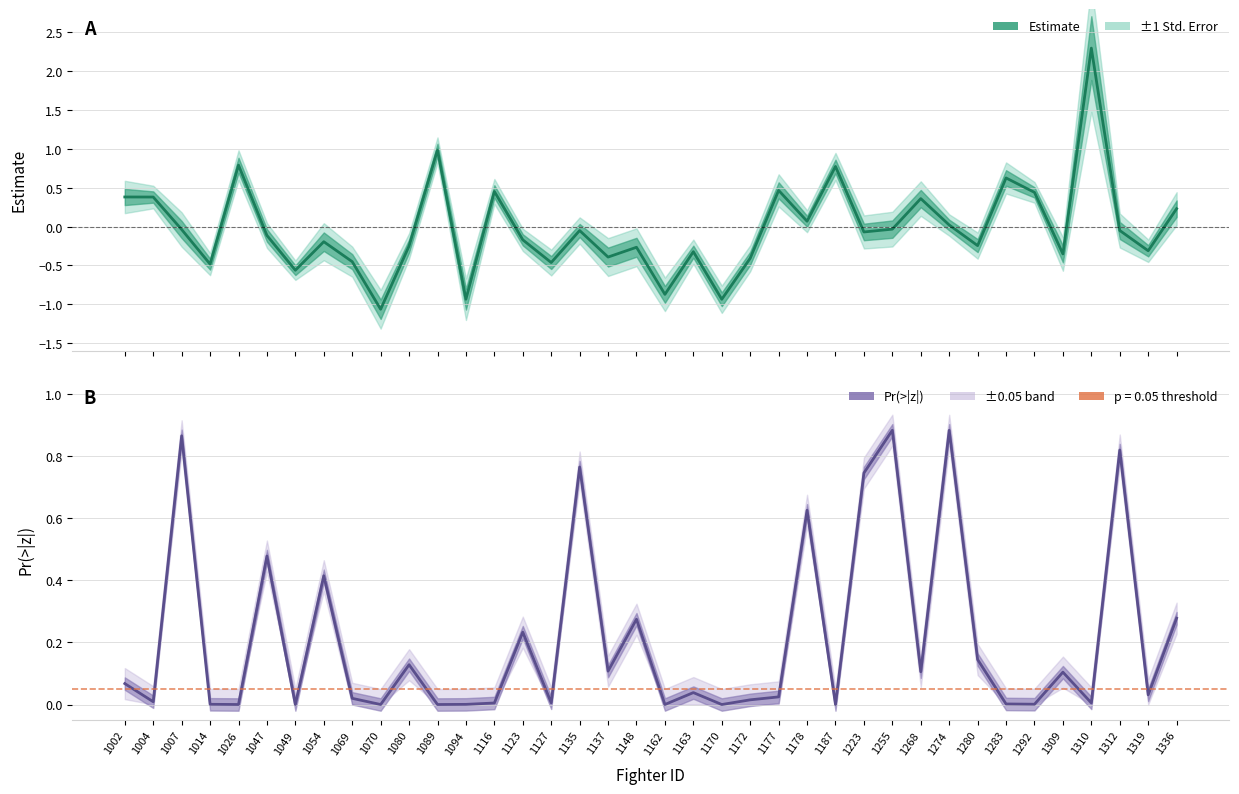

At which category is the sum across all series the highest?

1310